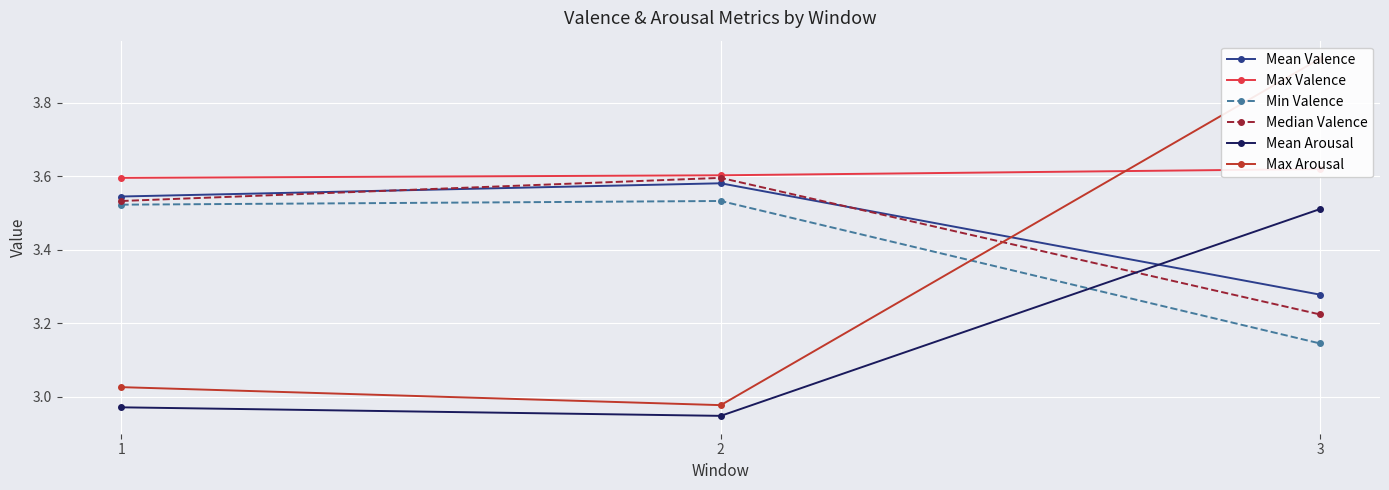

Which category has the highest value in the Mean Arousal series?

3